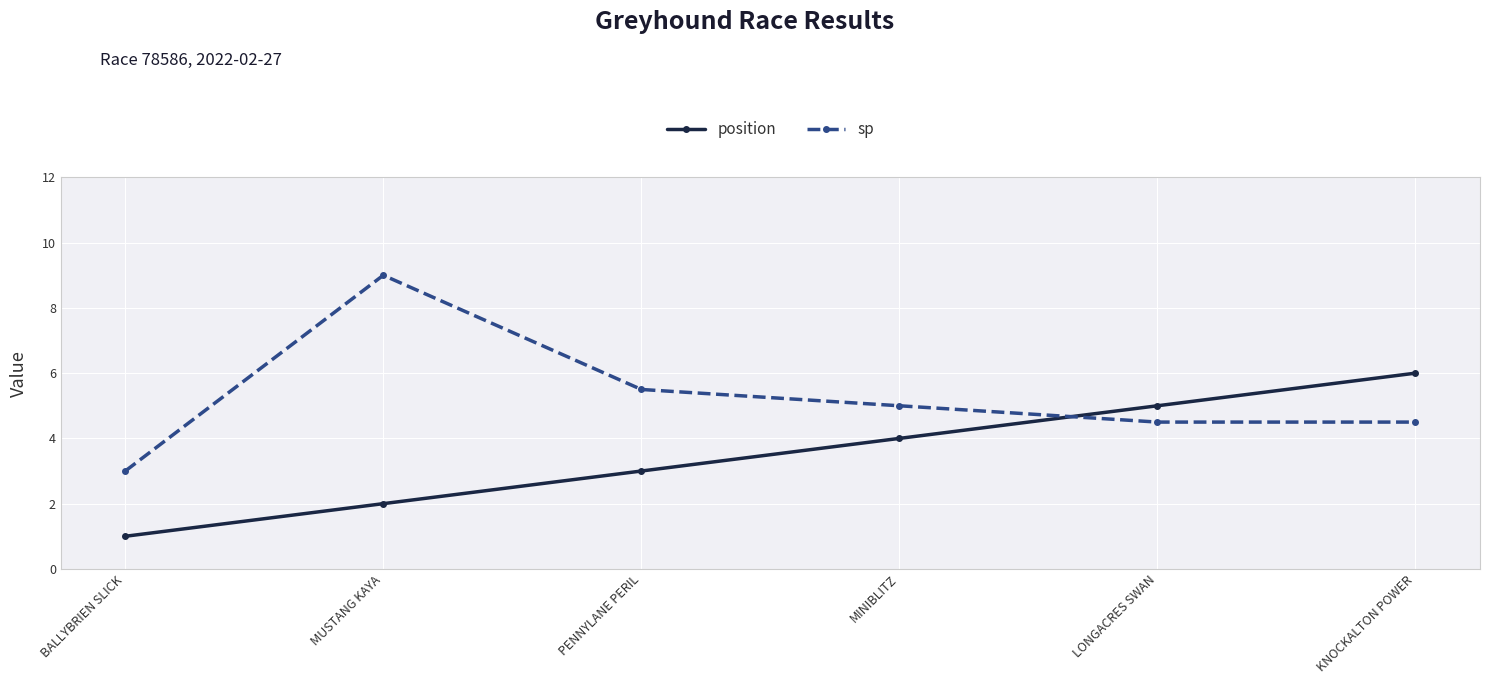

What are all the series names shown in the legend?

position, sp